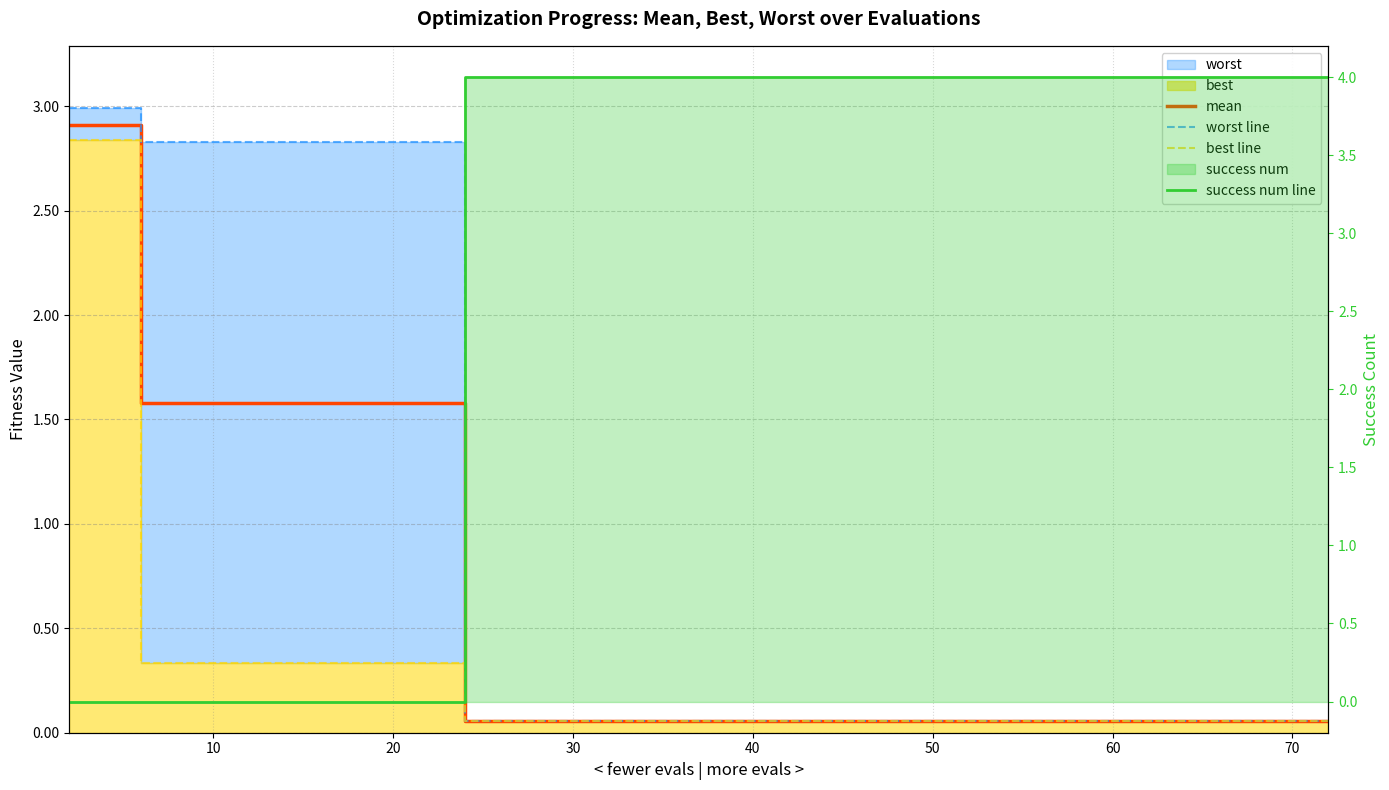

What is the label of the 19th point from the right?

10